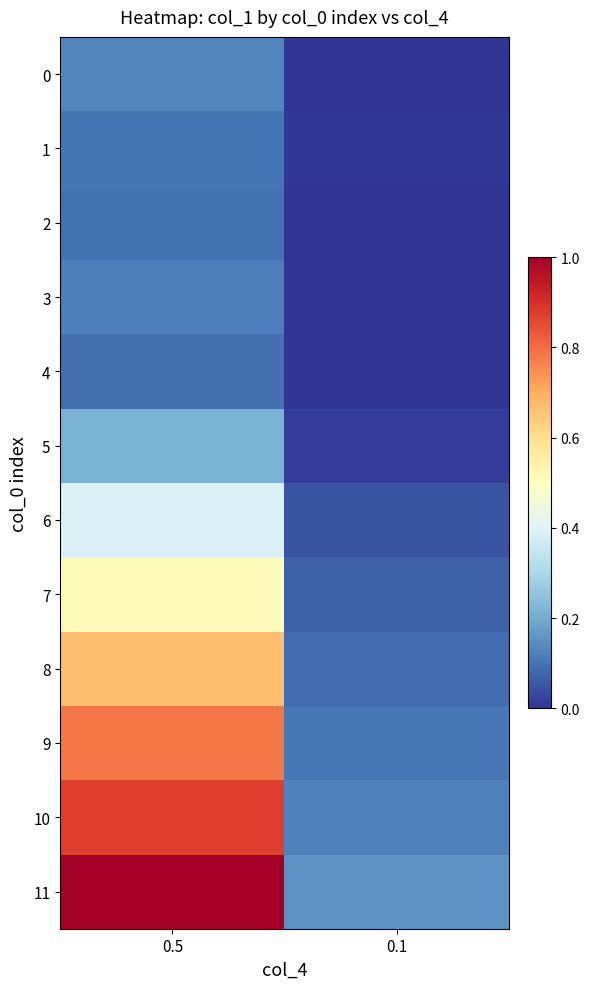

Reading left to right, extract all data points from this chart.

0: 0.5=2621.5	0.1=563.4
1: 0.5=2194.7	0.1=600.2
2: 0.5=2110.2	0.1=551.7
3: 0.5=2444.2	0.1=571.4
4: 0.5=1996.4	0.1=517.4
5: 0.5=3959.7	0.1=755.3
6: 0.5=6875.2	0.1=1280.2
7: 0.5=8783.5	0.1=1597.2
8: 0.5=11276.7	0.1=1935.6
9: 0.5=13216.1	0.1=2252.1
10: 0.5=14634.4	0.1=2514.3
11: 0.5=16718.3	0.1=2997.4